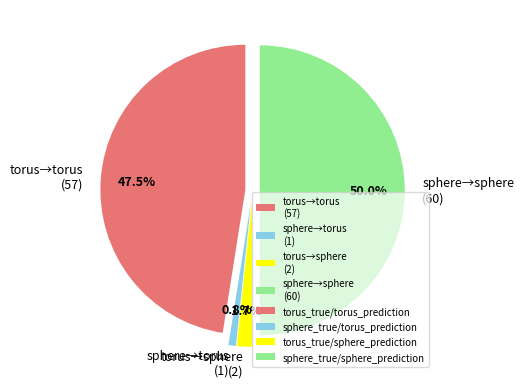

To the nearest percent, what percentage of the pie is sphere_true/torus_prediction?

1%